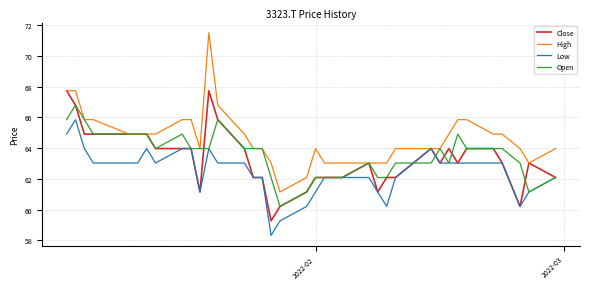

List the series in order of their peak value, lowest first.

Low, Open, Close, High